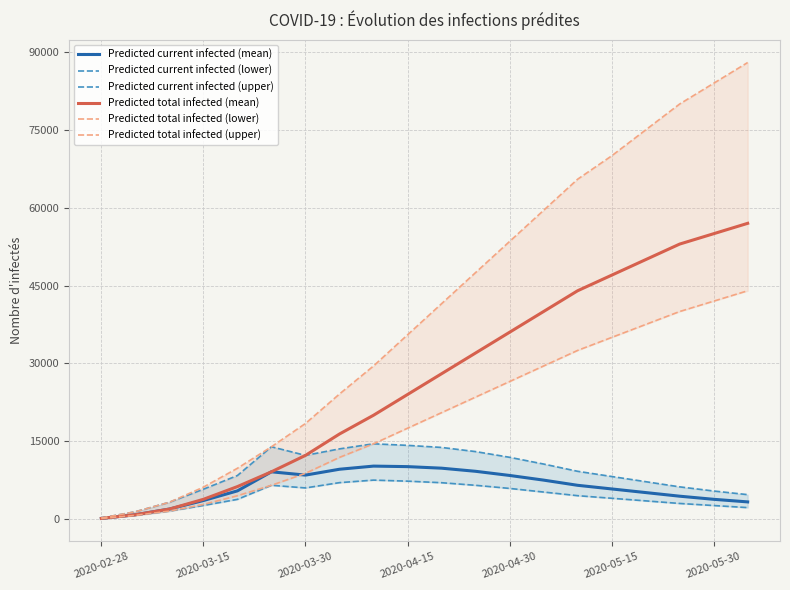

What is the difference between the maximum and second lowest values in the Predicted current infected (upper) series?

13100